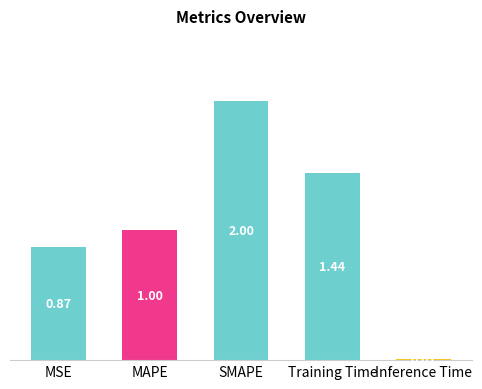

Where is the data nearest to the value 1?

MAPE